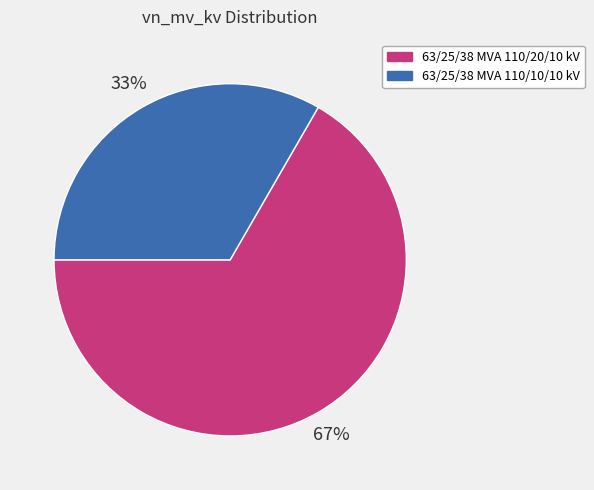

Approximately how many times larger is the value at 63/25/38 MVA 110/20/10 kV compared to 63/25/38 MVA 110/10/10 kV?

2.0